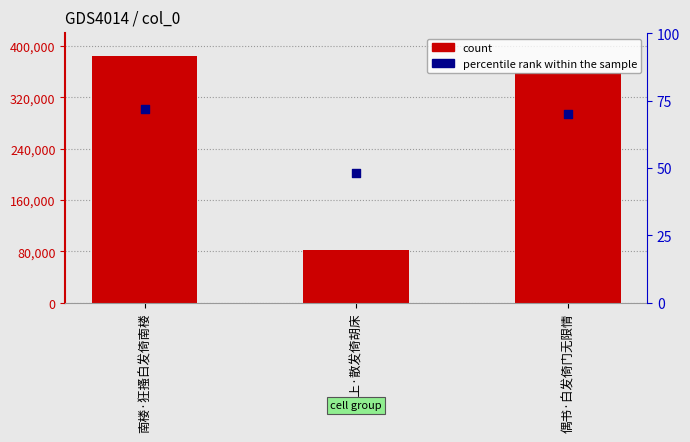

Which series has the largest Y range (max minus min)?

col_0